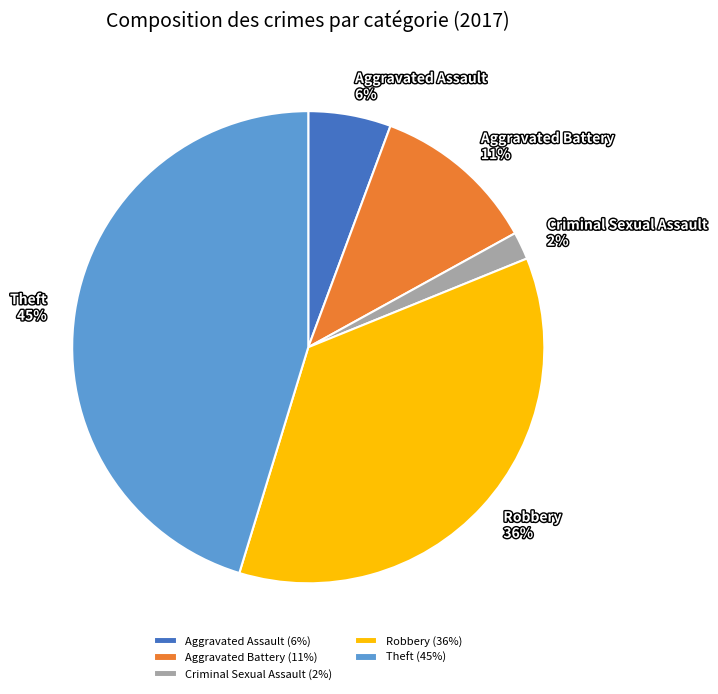

Does Theft represent more than half of the total?

No